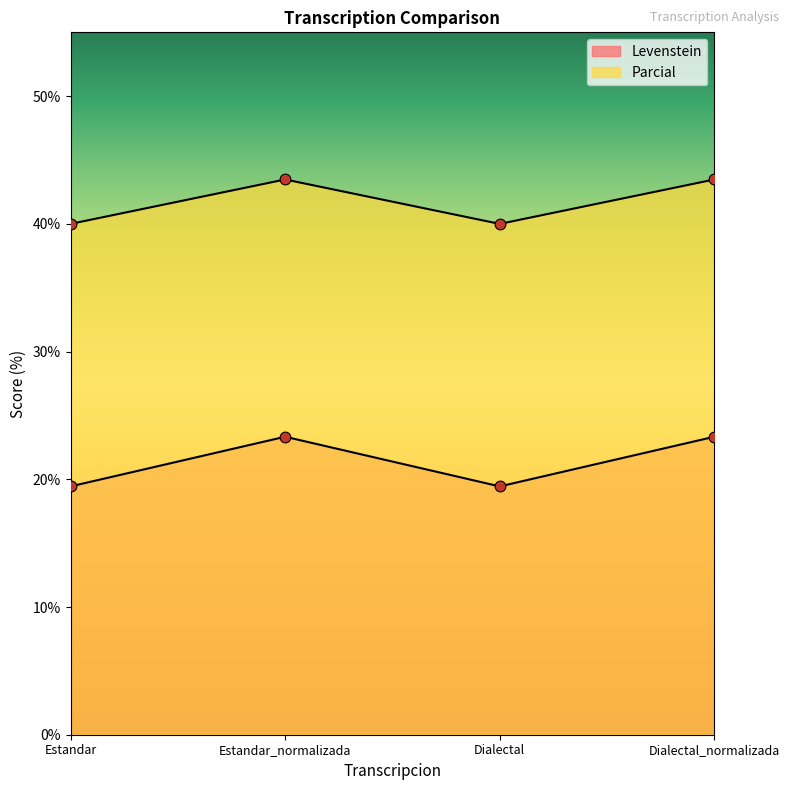

Is the value of Levenstein at Dialectal greater than the value of Parcial at Estandar?

No